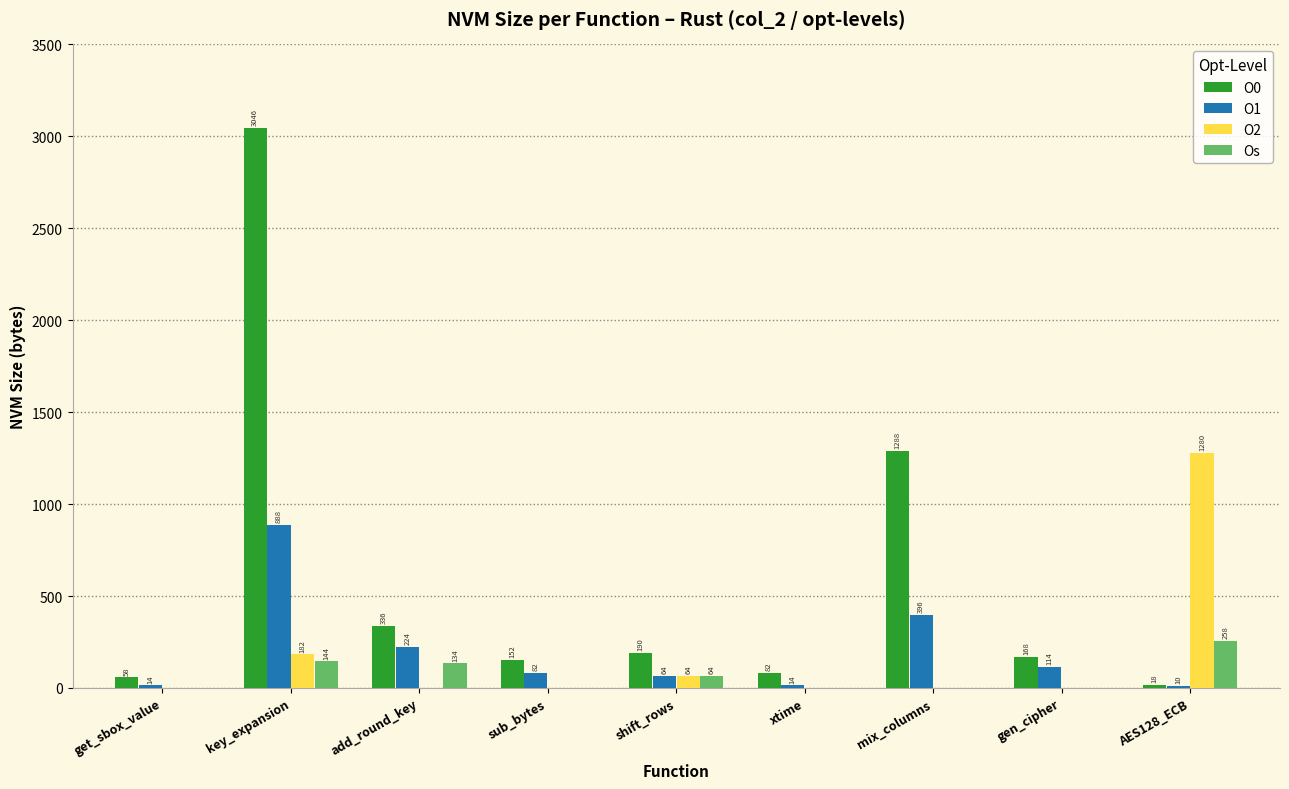

Reading left to right, extract all data points from this chart.

O0: get_sbox_value=58	key_expansion=3046	add_round_key=336	sub_bytes=152	shift_rows=190	xtime=82	mix_columns=1288	gen_cipher=168	AES128_ECB=18
O1: get_sbox_value=14	key_expansion=888	add_round_key=224	sub_bytes=82	shift_rows=64	xtime=14	mix_columns=396	gen_cipher=114	AES128_ECB=10
O2: get_sbox_value=0	key_expansion=182	add_round_key=0	sub_bytes=0	shift_rows=64	xtime=0	mix_columns=0	gen_cipher=0	AES128_ECB=1280
Os: get_sbox_value=0	key_expansion=144	add_round_key=134	sub_bytes=0	shift_rows=64	xtime=0	mix_columns=0	gen_cipher=0	AES128_ECB=258